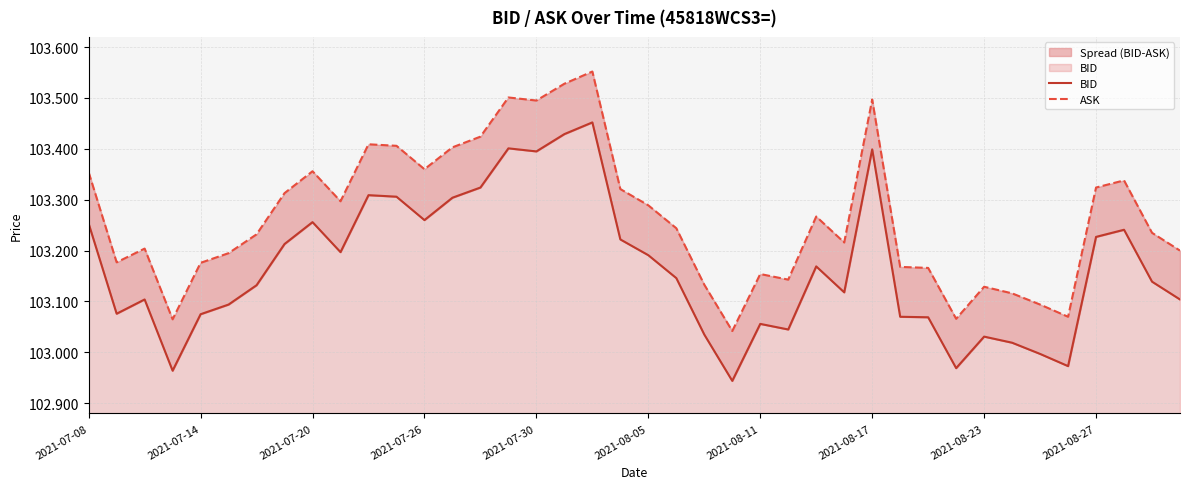

In ASK, how many points are higher than both neighbors (excluding endpoints)?

10